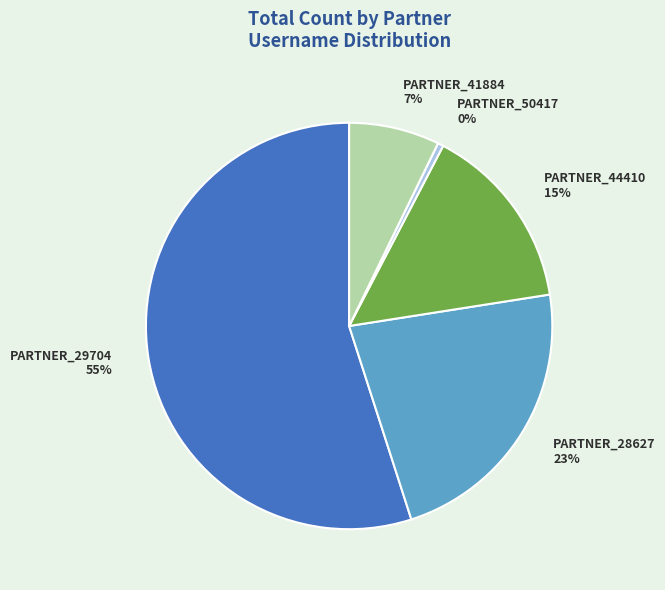

To the nearest percent, what is the difference between the largest and smallest slice percentages?

55%